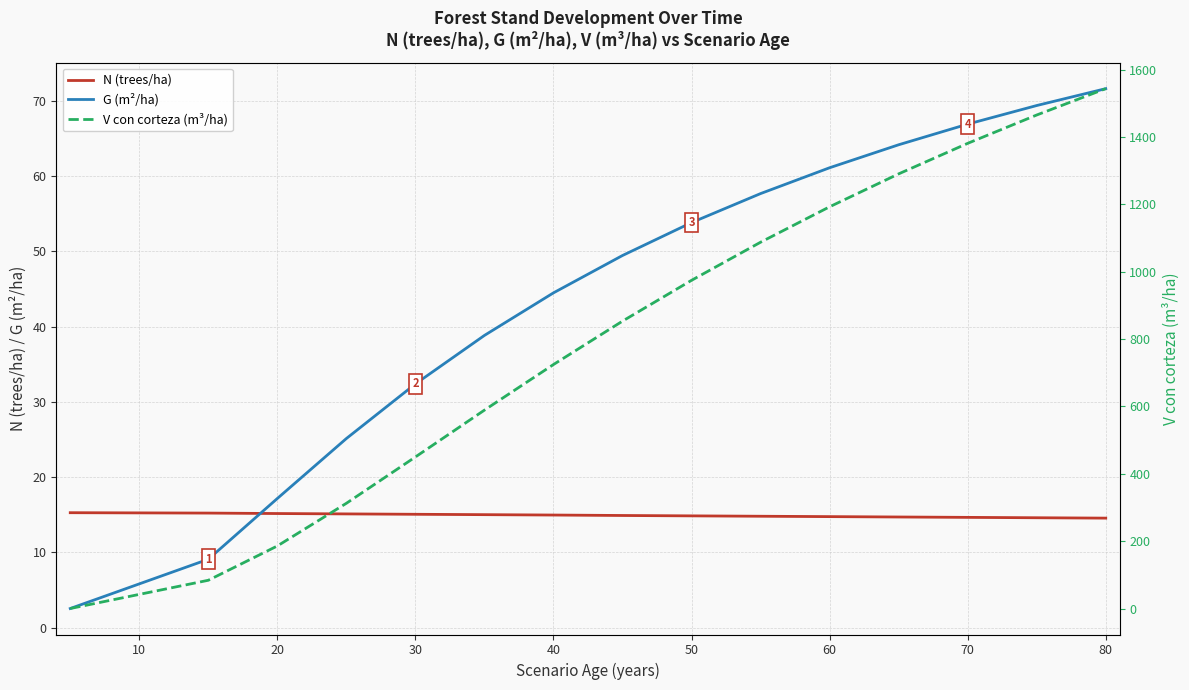

What is the average value of the G (m²/ha) series?

39.3